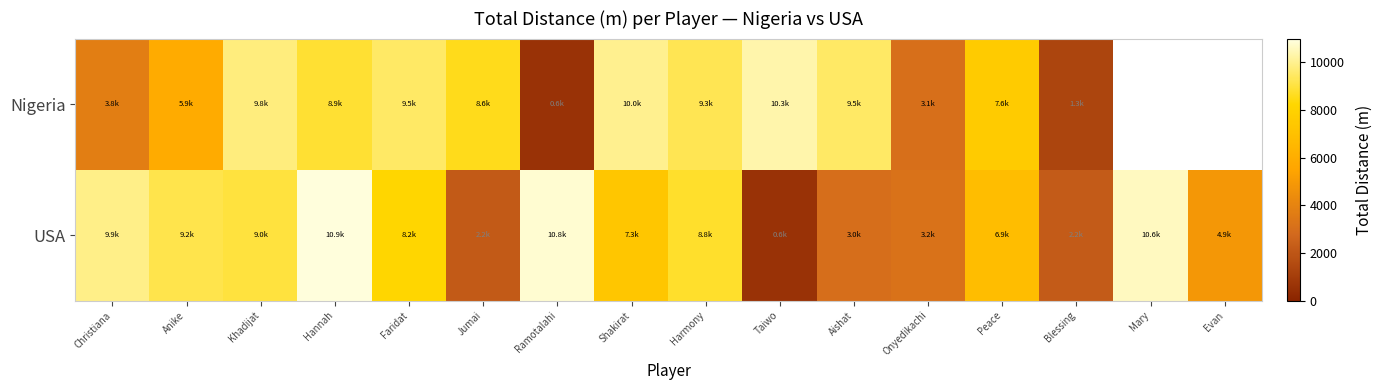

How many categories are shown in the chart?

16